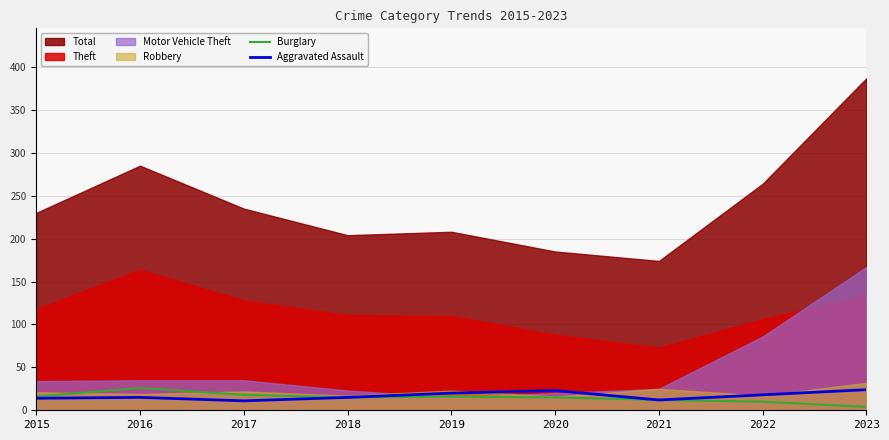

The value of Burglary at 2019 is 8. True or false?

False